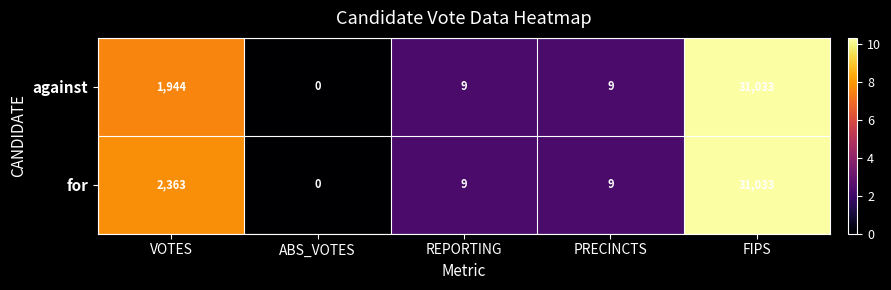

Which category has the highest value across all series?

FIPS